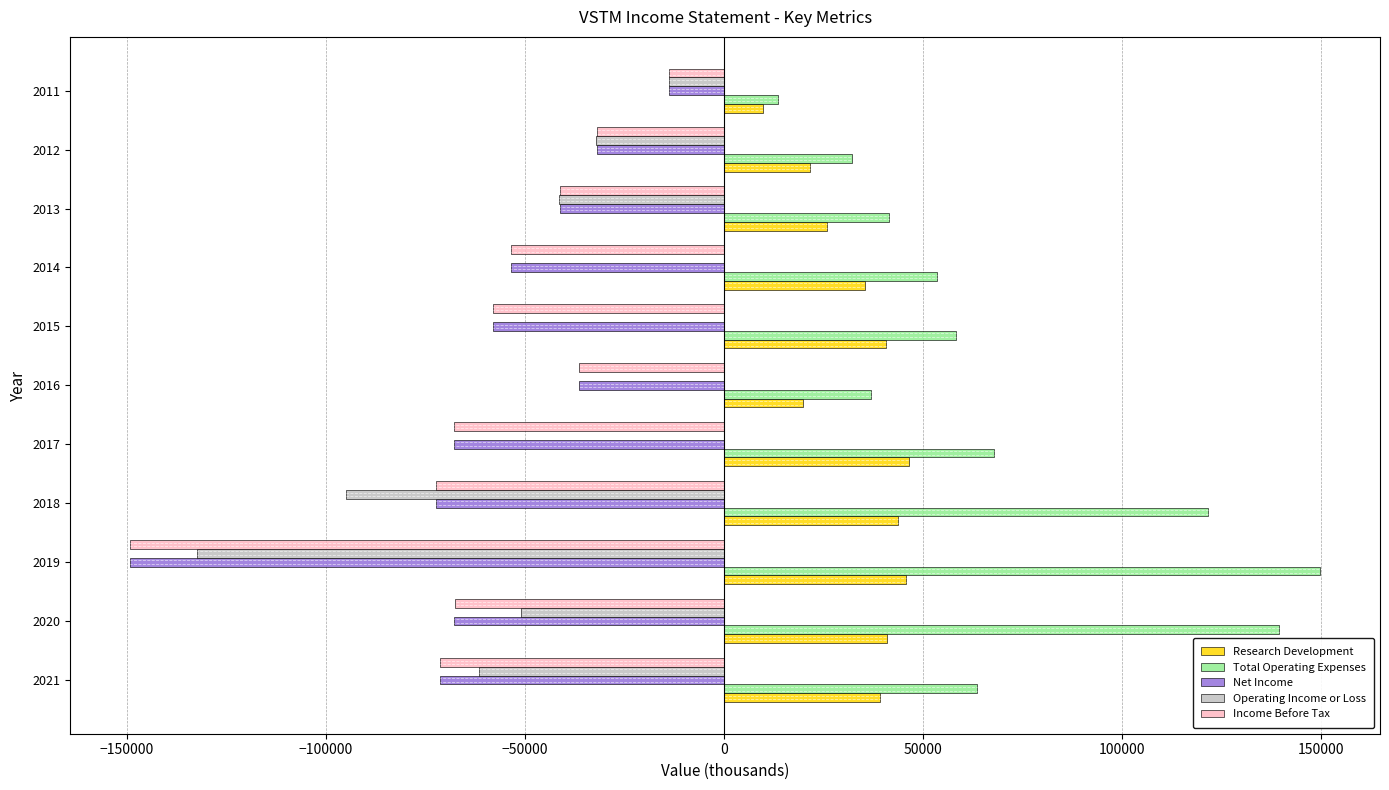

Which series changed the most between 2018 and 2014?

Operating Income or Loss